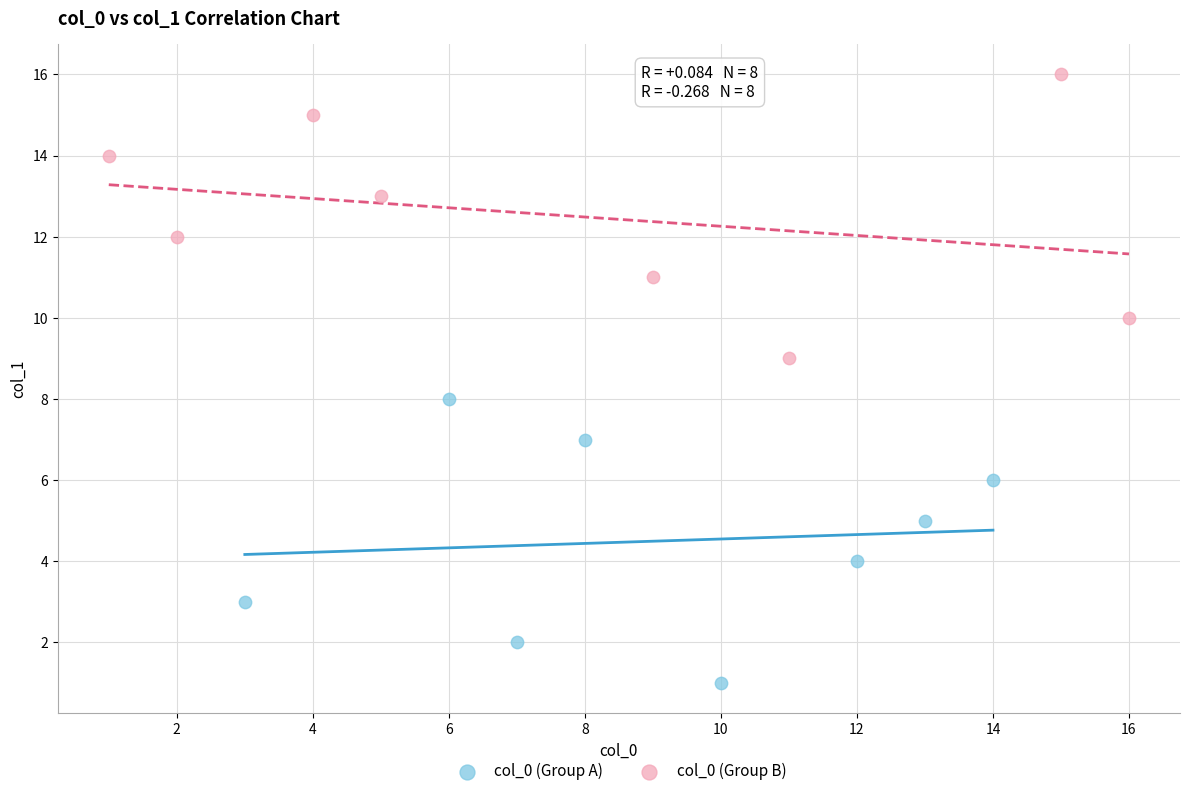

What are all the series names shown in the legend?

col_0 (Group A), col_0 (Group B)